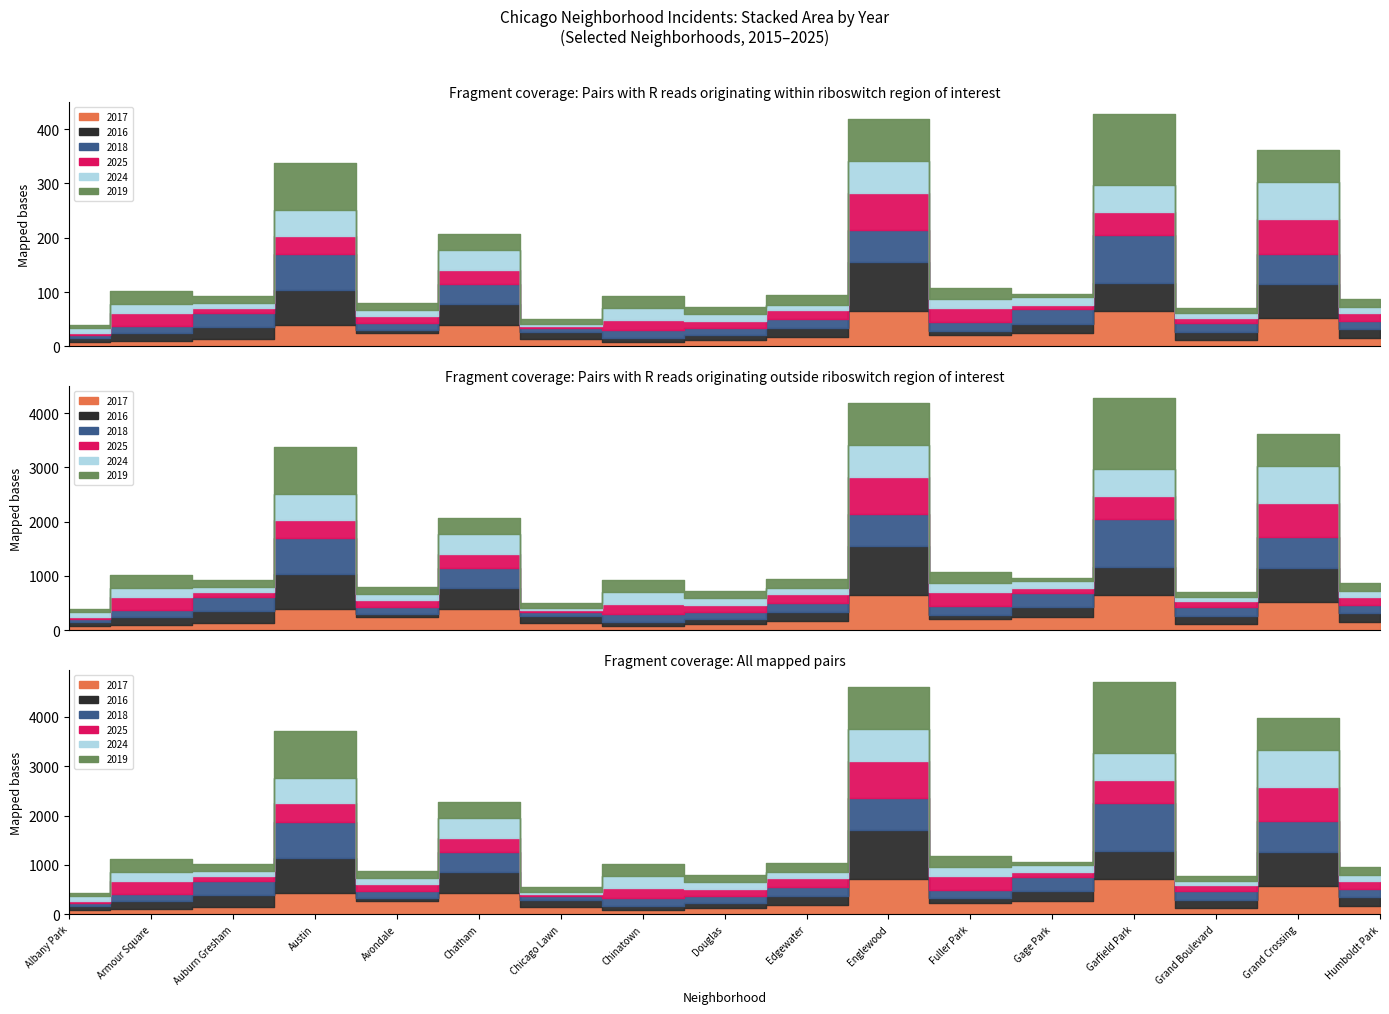

After their last crossing, which series has the higher values: 2017 or 2018?

2018